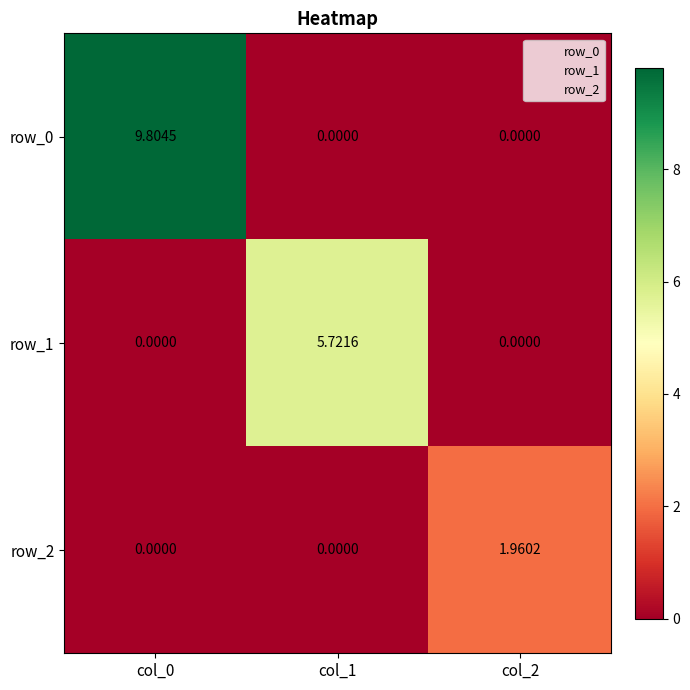

What is the maximum value shown in the chart?

9.8